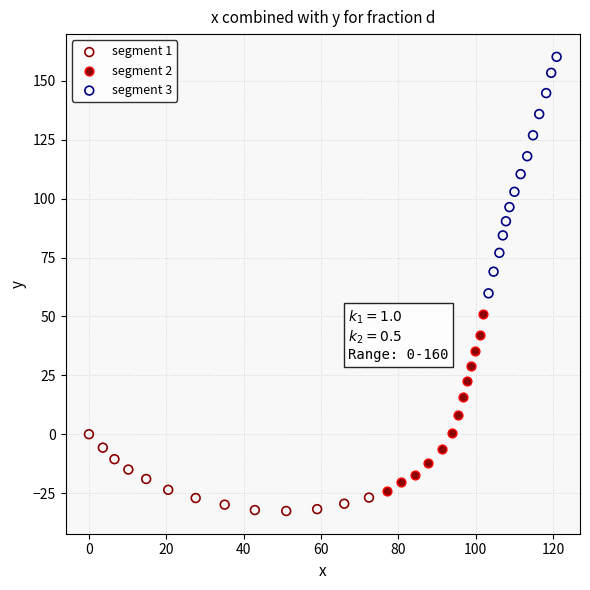

Which series contains the highest Y value?

segment 3